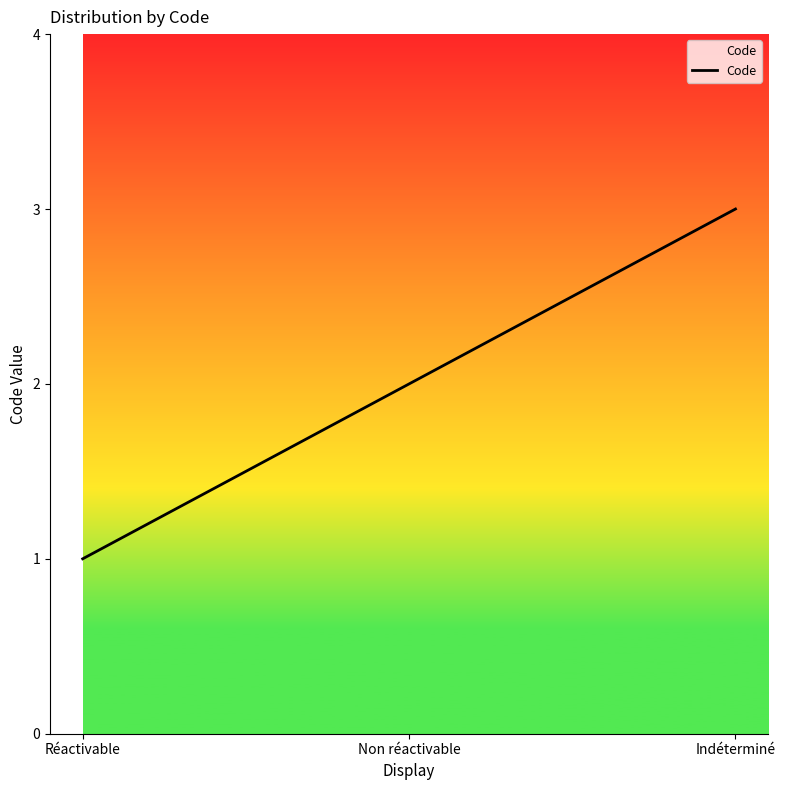

Rank the categories by value from highest to lowest.

Indéterminé, Non réactivable, Réactivable